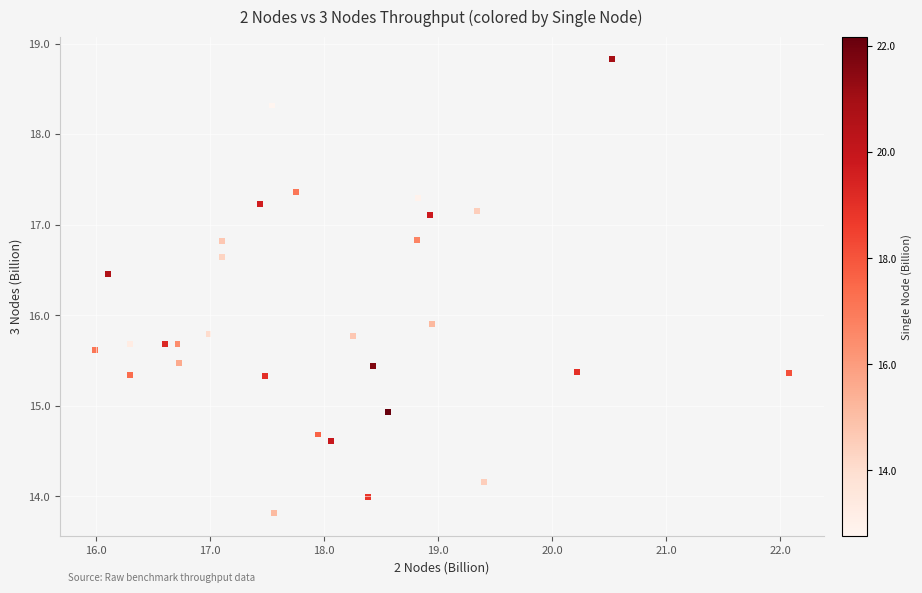

What Y value in the scatter plot is closest to 16?

15.9